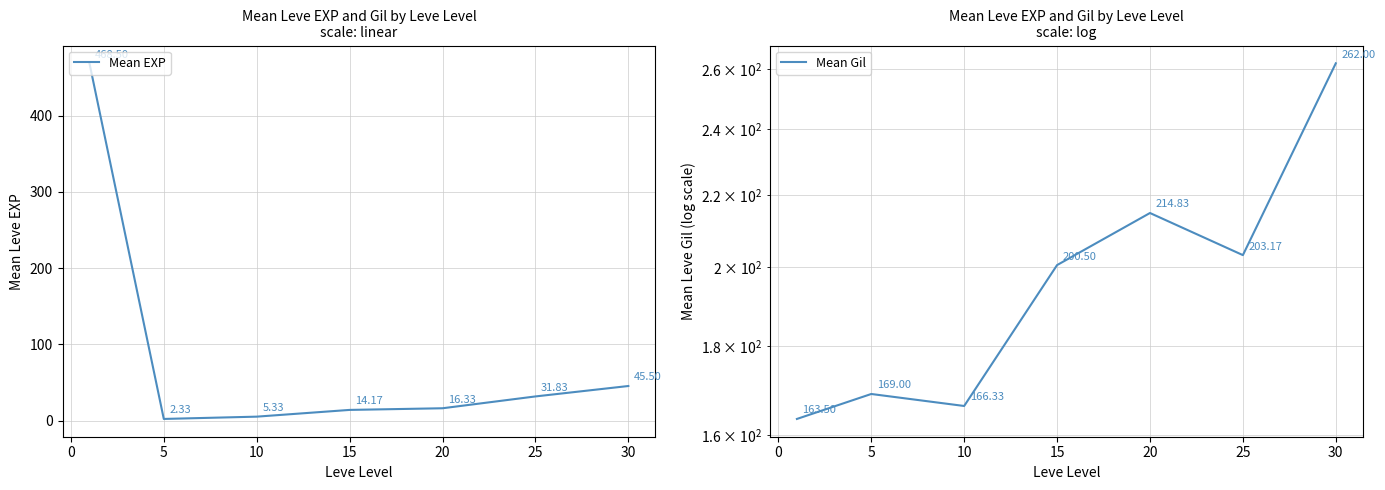

True or false: Mean EXP has a value of 45.5 at 30.

True